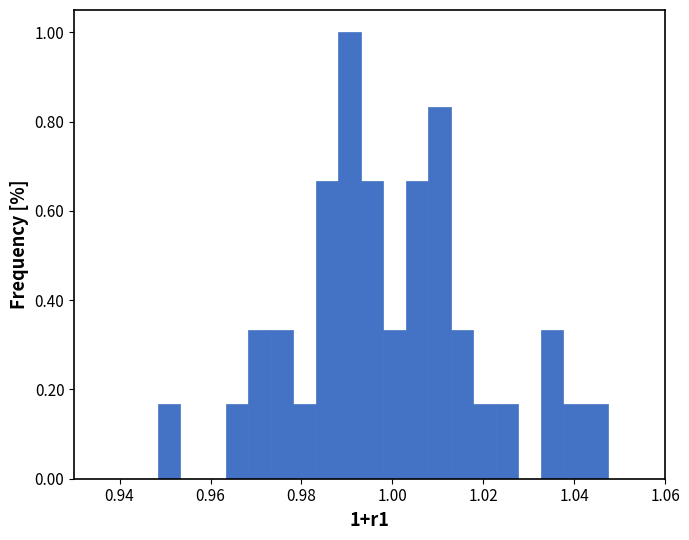

Read against the x-axis, roughly where is the centre of the tallest bar?

0.990